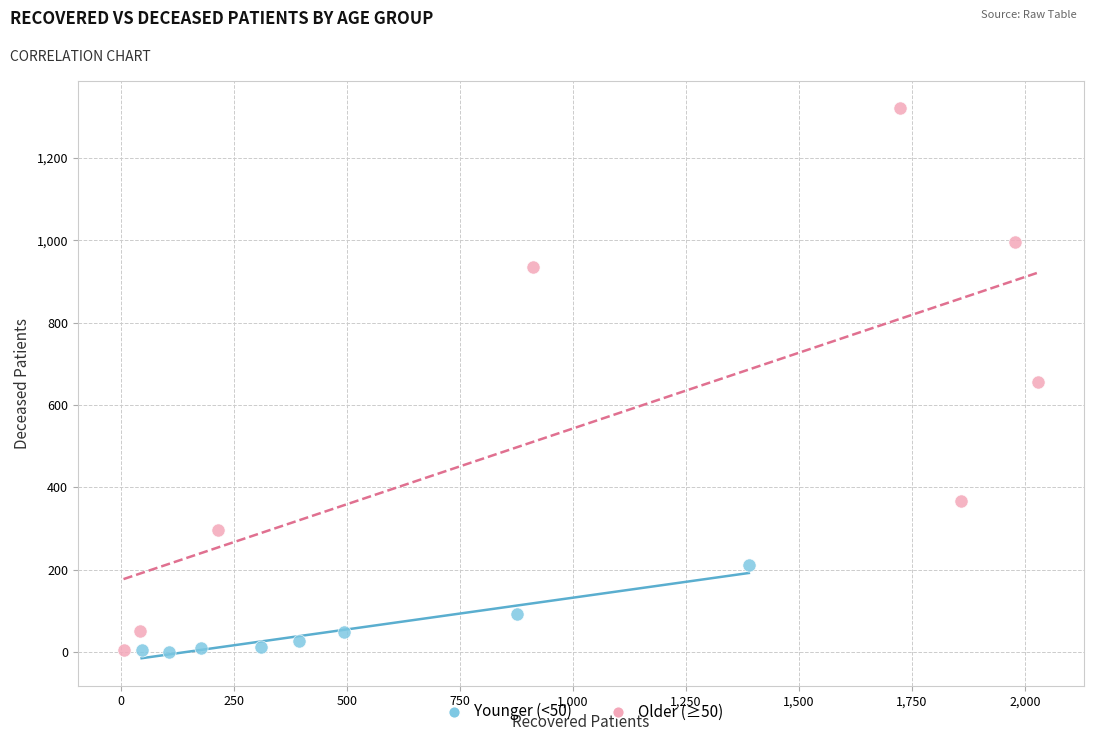

What are all the series names shown in the legend?

Younger (<50), Older (≥50)